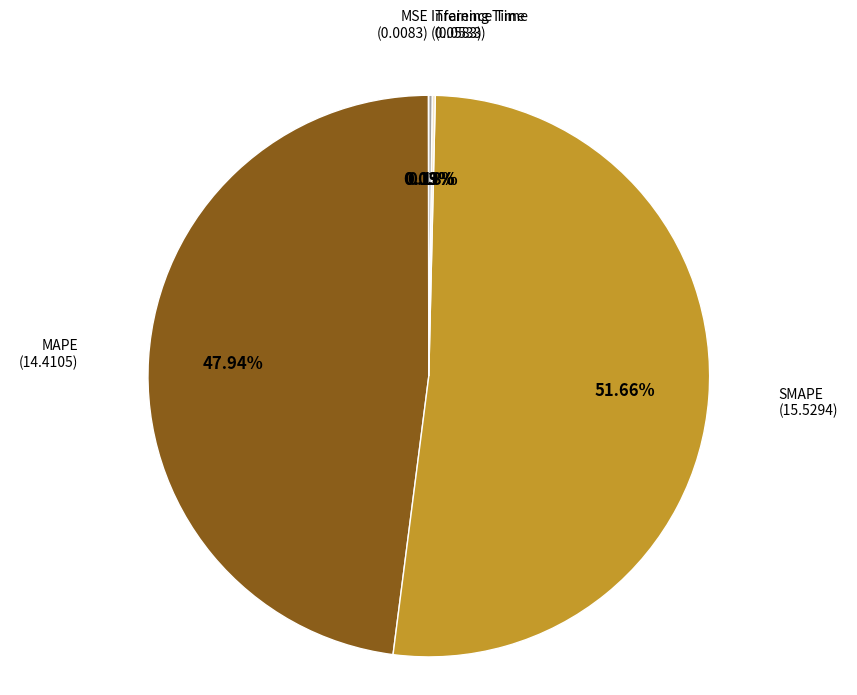

Is there a majority slice in this chart?

Yes